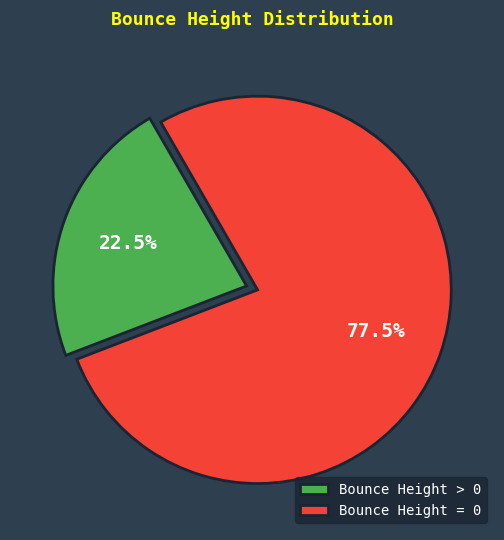

Is Bounce Height = 0 the majority of the pie?

Yes